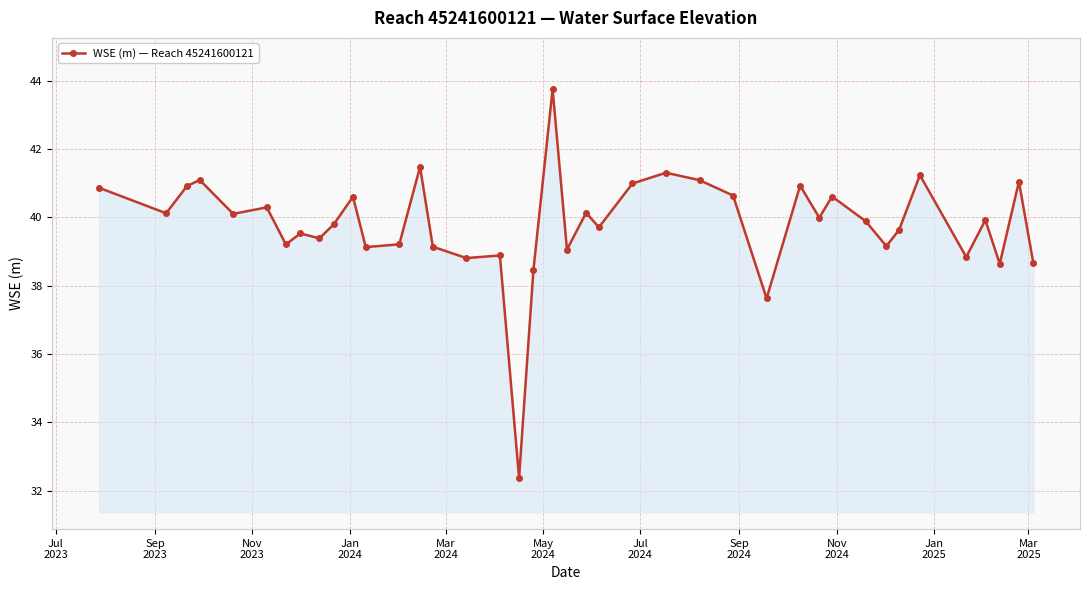

True or false: the data has more than 1 interior local peaks.

True